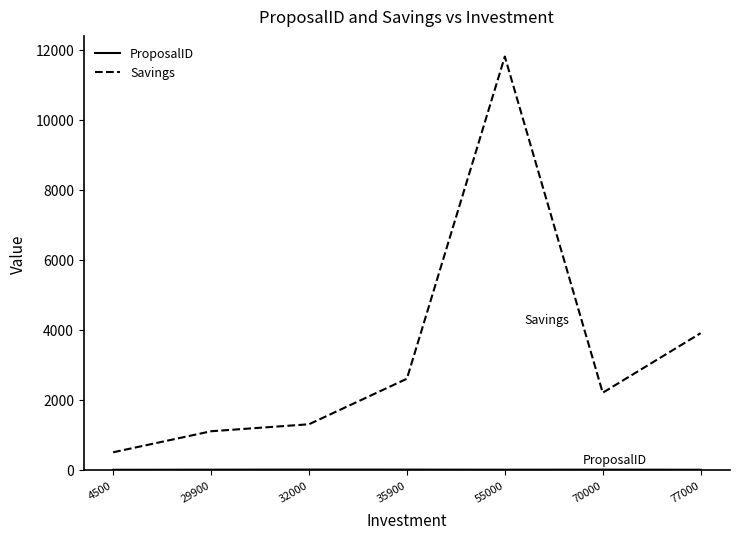

Which series has the largest total across all categories?

Savings